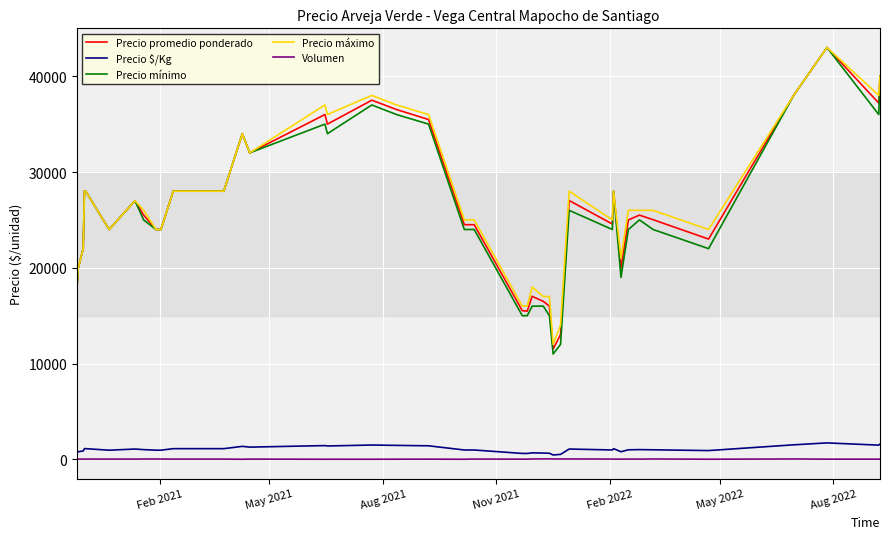

Is this an area chart (filled region under the line)?

No